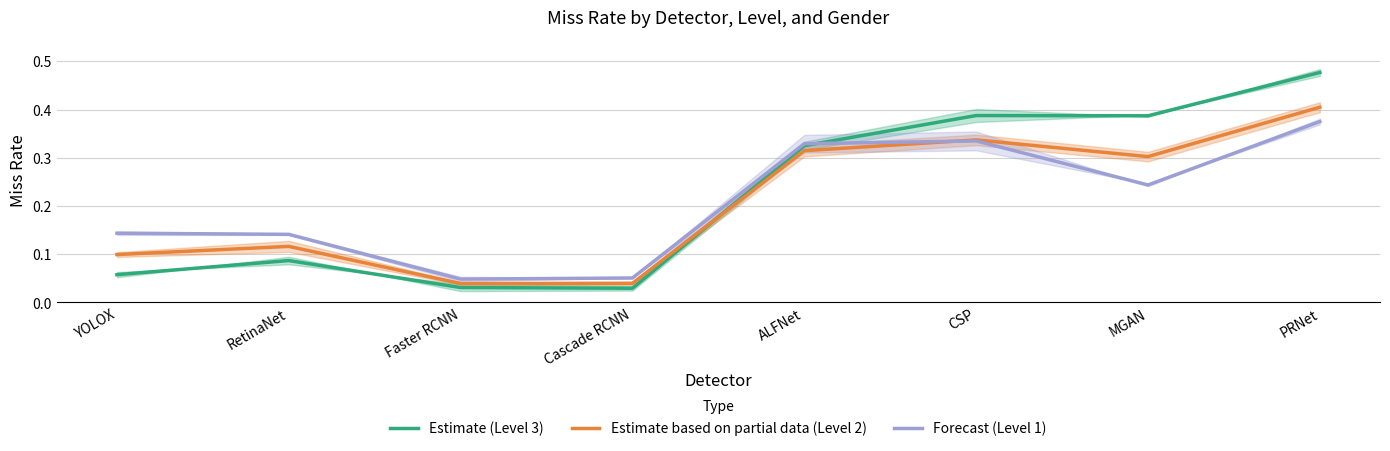

Which has a higher value, Cascade RCNN or PRNet?

PRNet